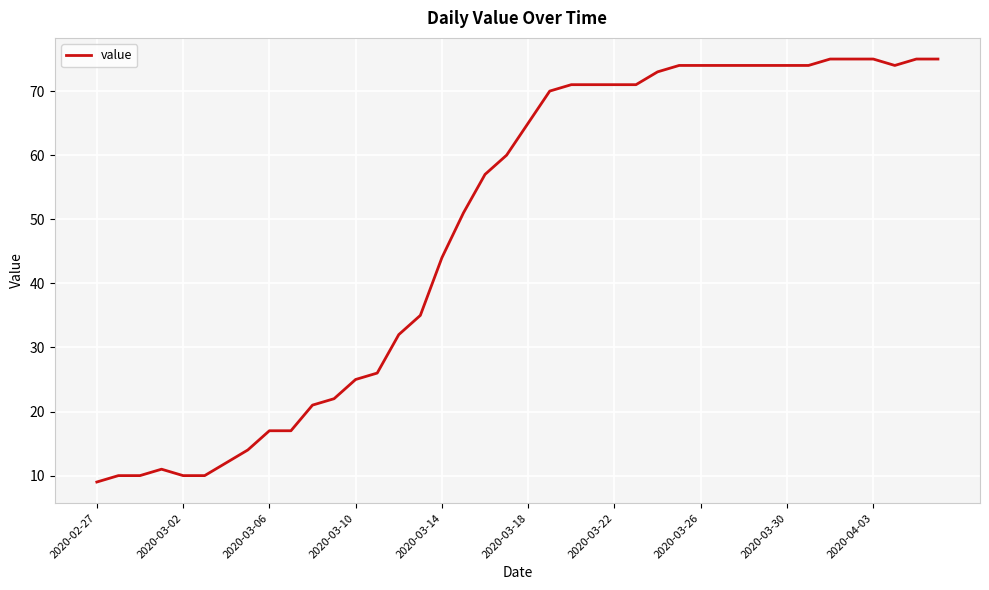

What is the difference between the maximum and minimum values?

66